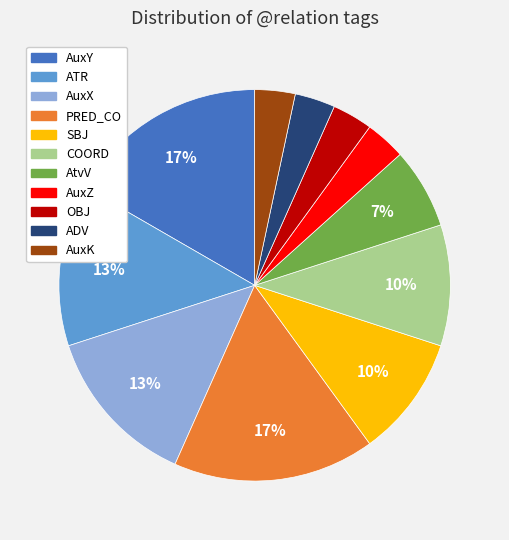

Does any single category account for the majority?

No